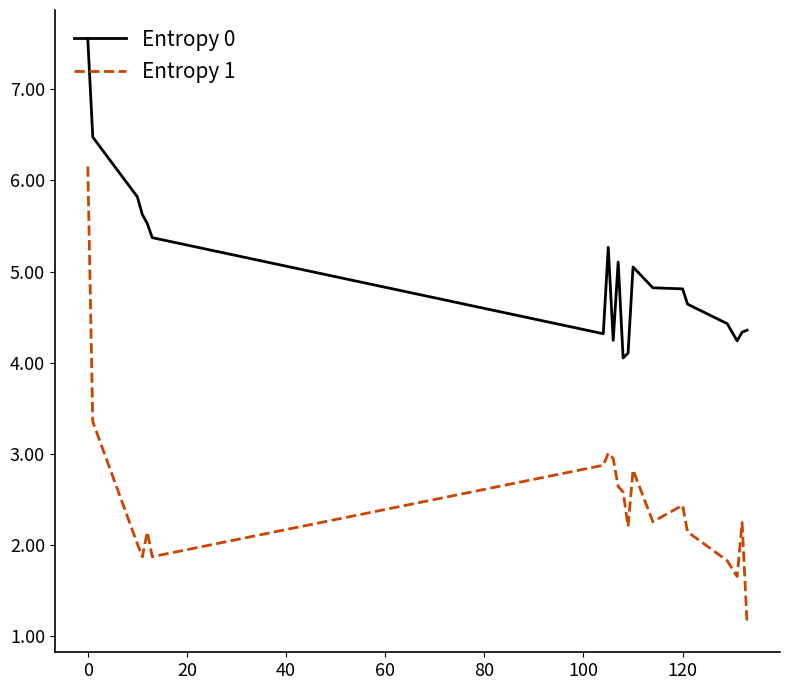

Rank the series by their average value, from lowest to highest.

Entropy 1, Entropy 0